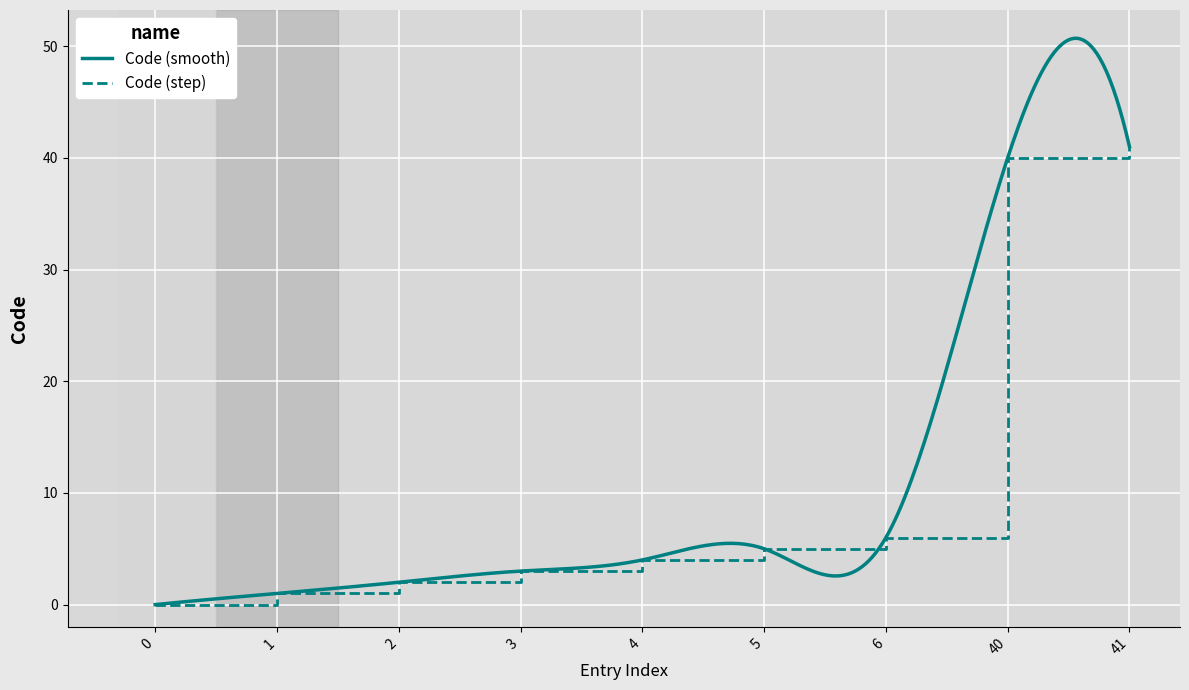

The value of Code (step) at 2 is 2. True or false?

True